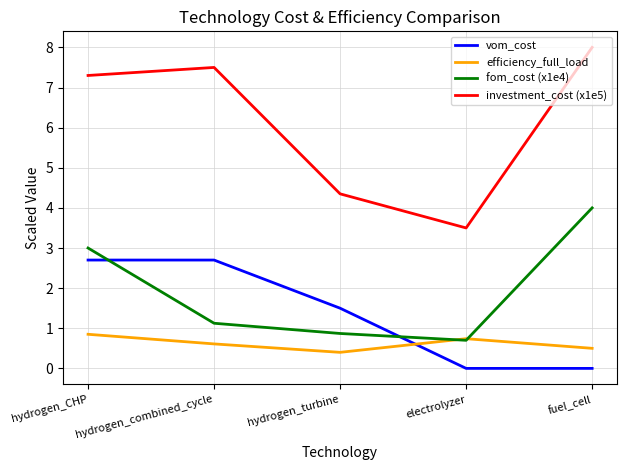

At which category is the sum across all series the highest?

hydrogen_CHP